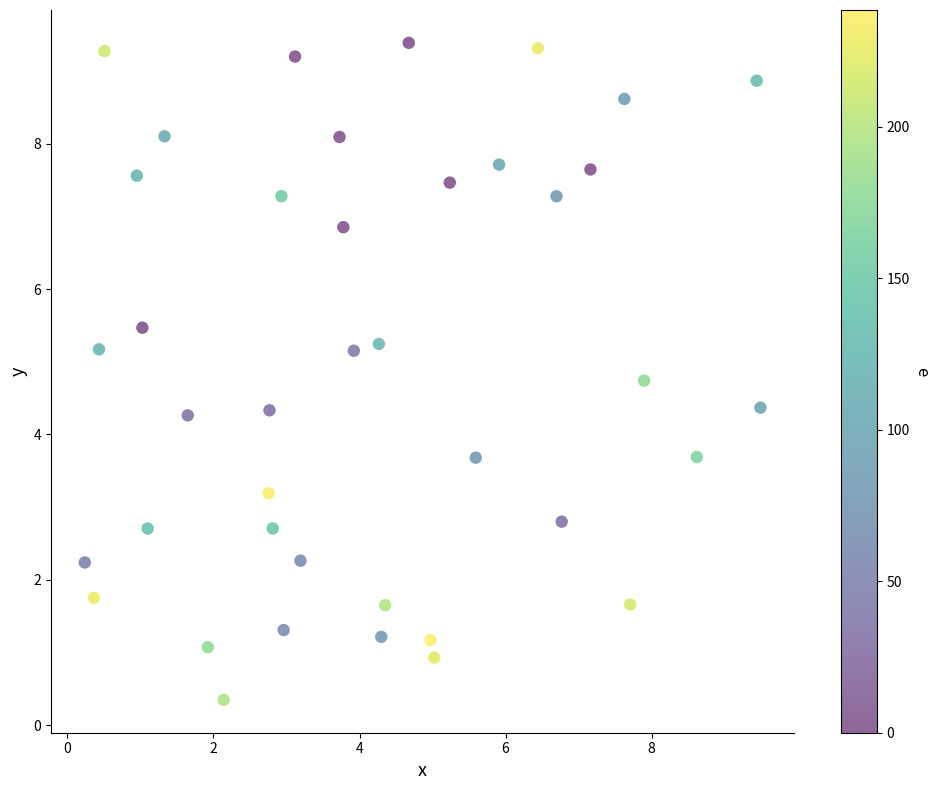

What is the range of X values (max minus min)?

9.3